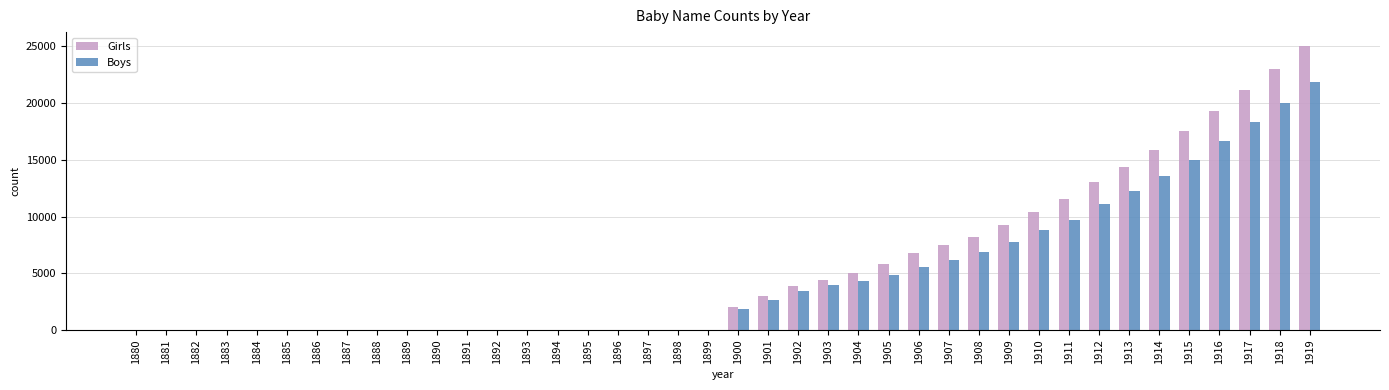

Which series has the widest spread of values?

Girls